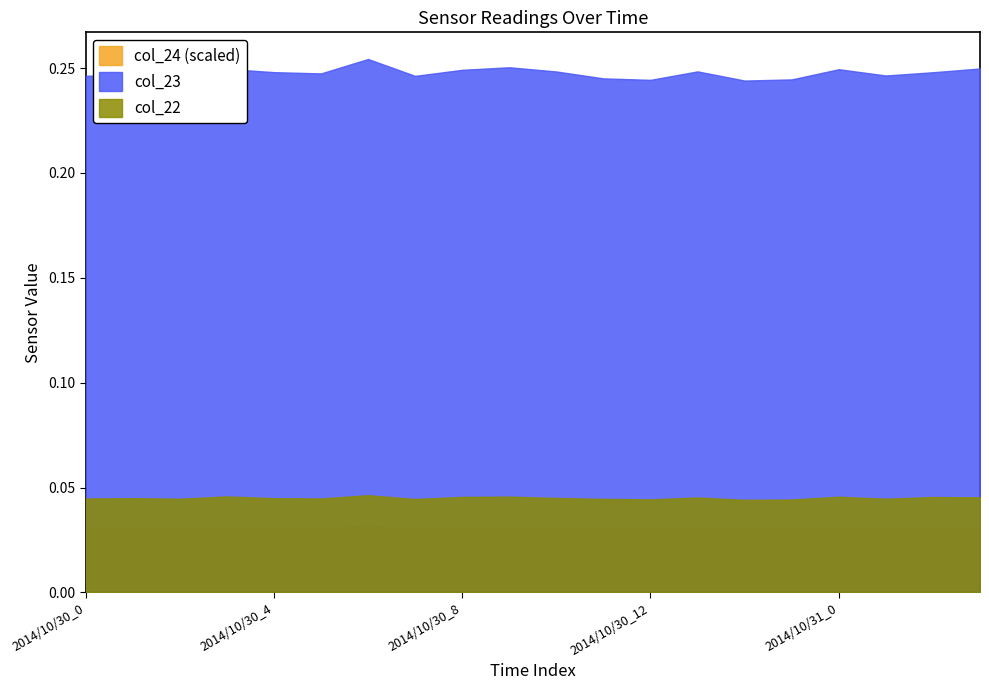

True or false: col_22 and col_23 intersect in this chart.

False